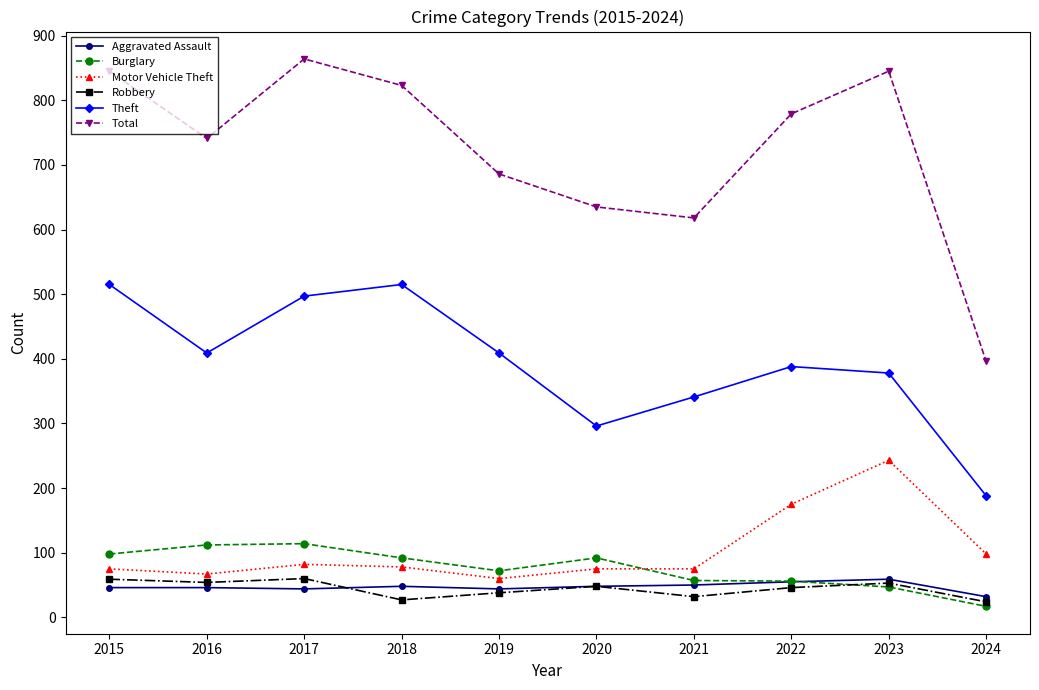

What is the sum of all Theft values?

3936